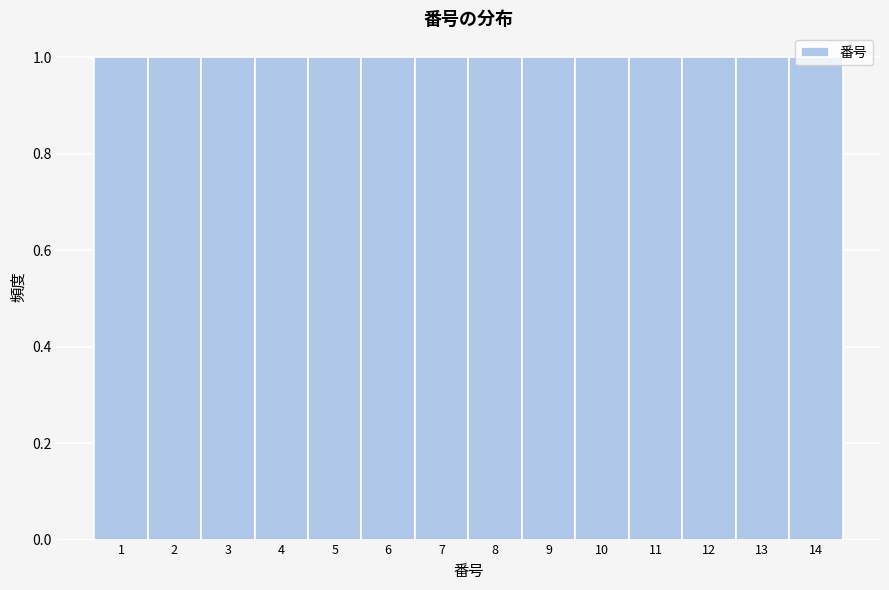

What is the height of the bar covering 12.5 to 13.5 on the x-axis? The values are not printed on the chart, so give them approximately, as read against the axis.

1